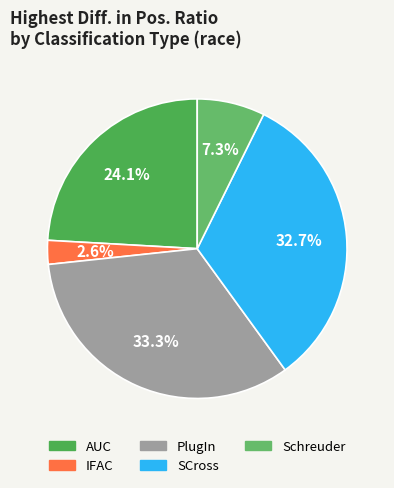

Which category has the smallest portion of the pie?

IFAC